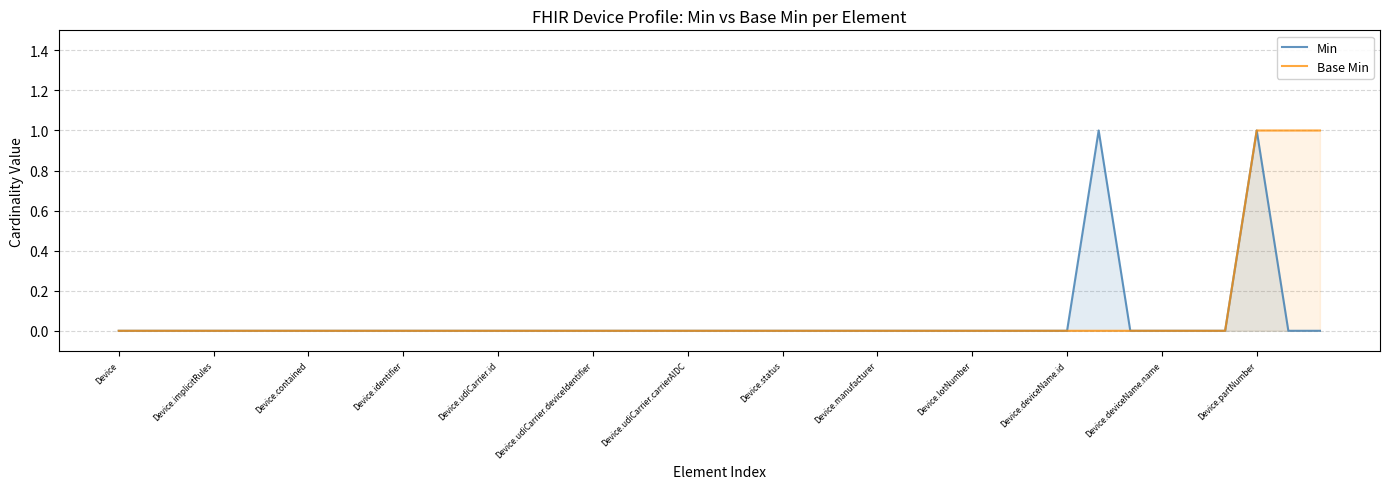

What is the difference between the maximum and second lowest values in the Min series?

1